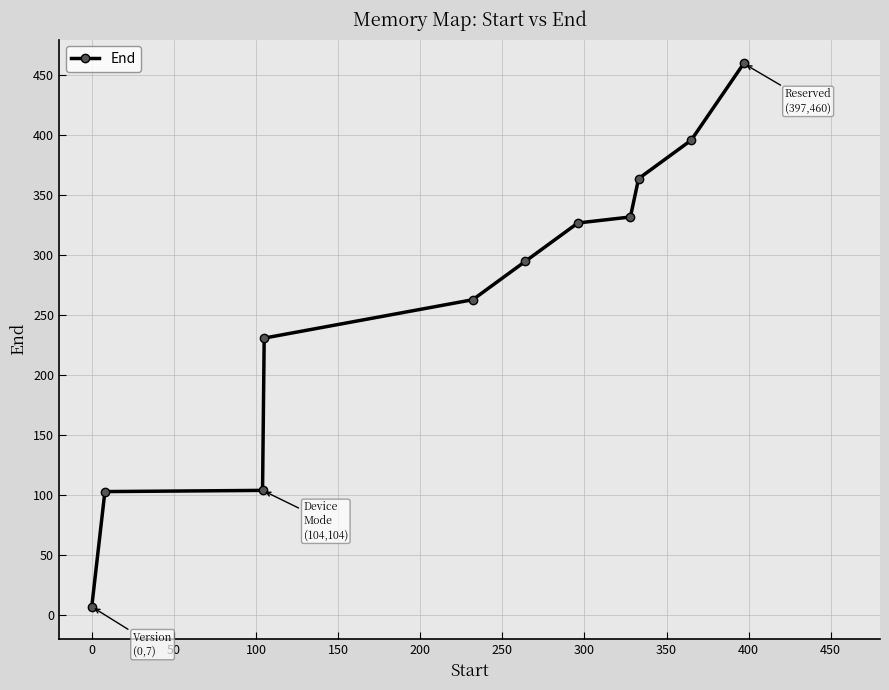

How many series are shown in this chart?

1